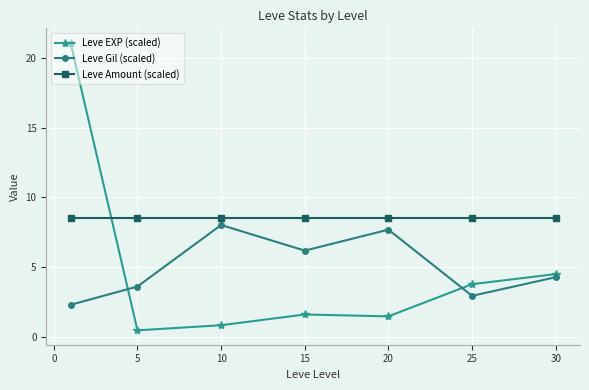

What is the lowest value of the Leve Gil (scaled) series?

2.3